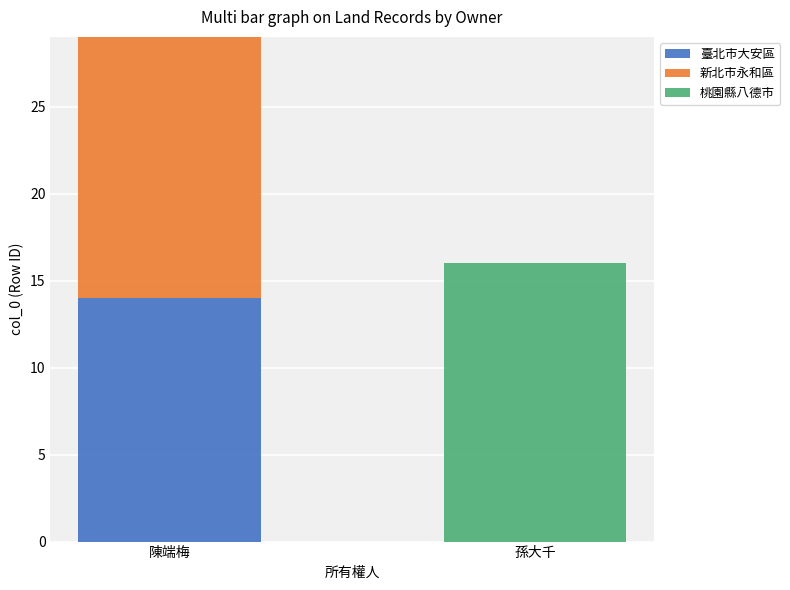

Are the bars horizontal?

No